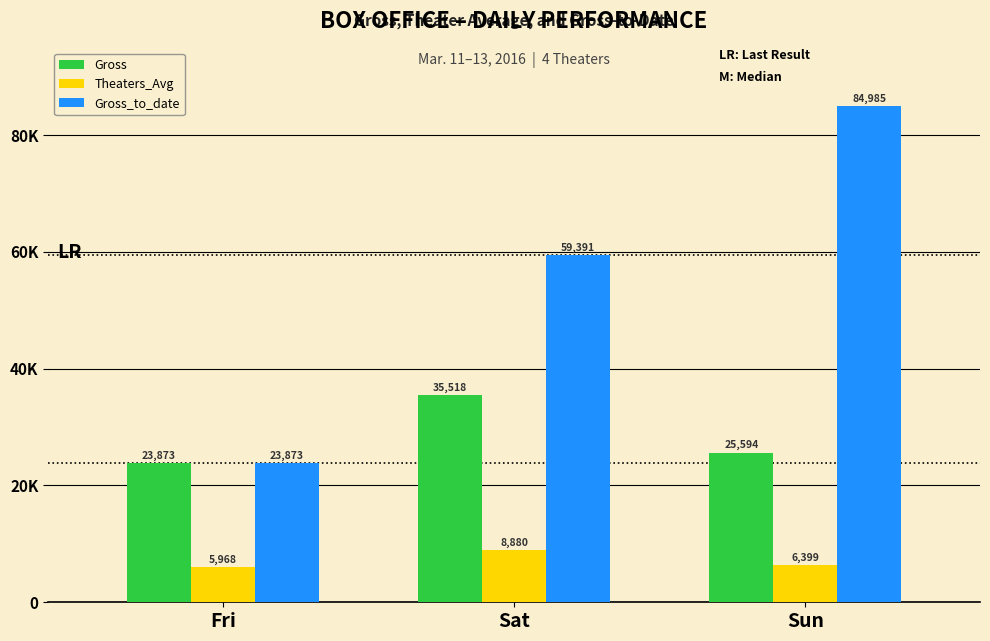

The Theaters_Avg series shows 6399 at Sun. True or false?

True